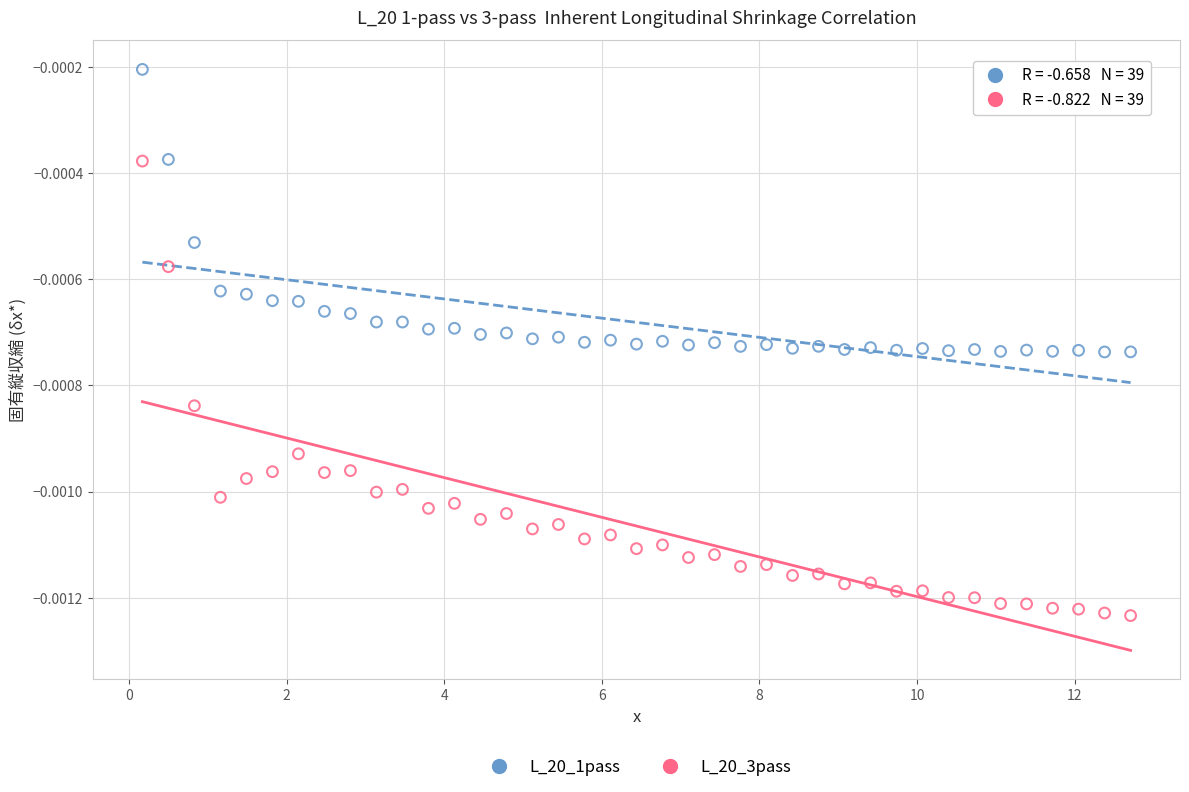

What is the X range (max minus min) for the scatter plot?

12.5